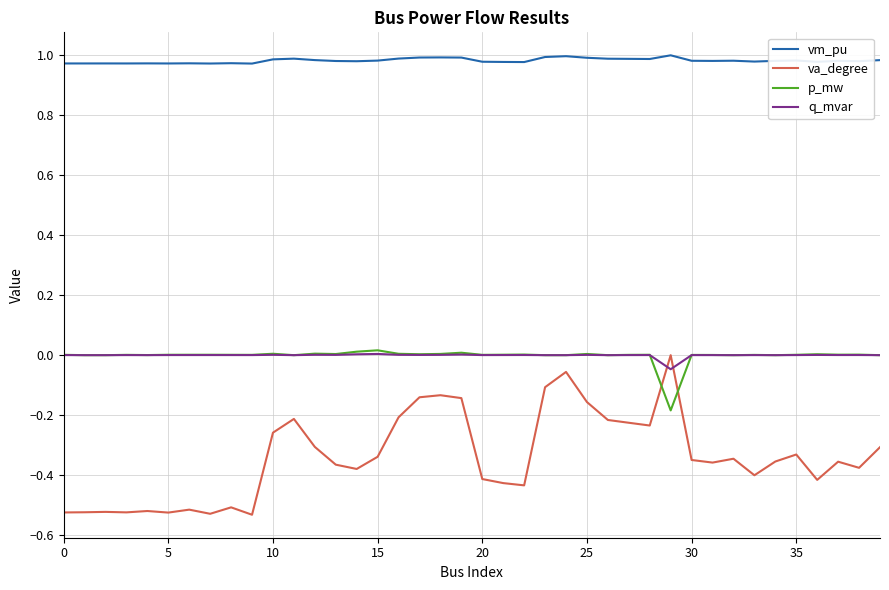

Which series has the largest total across all categories?

vm_pu